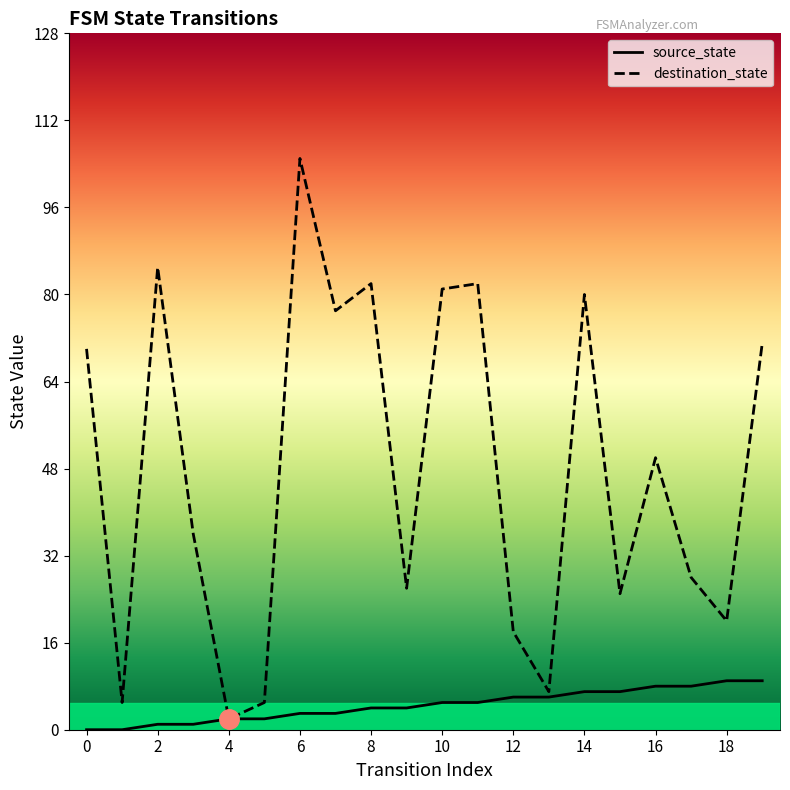

True or false: source_state and destination_state intersect in this chart.

False